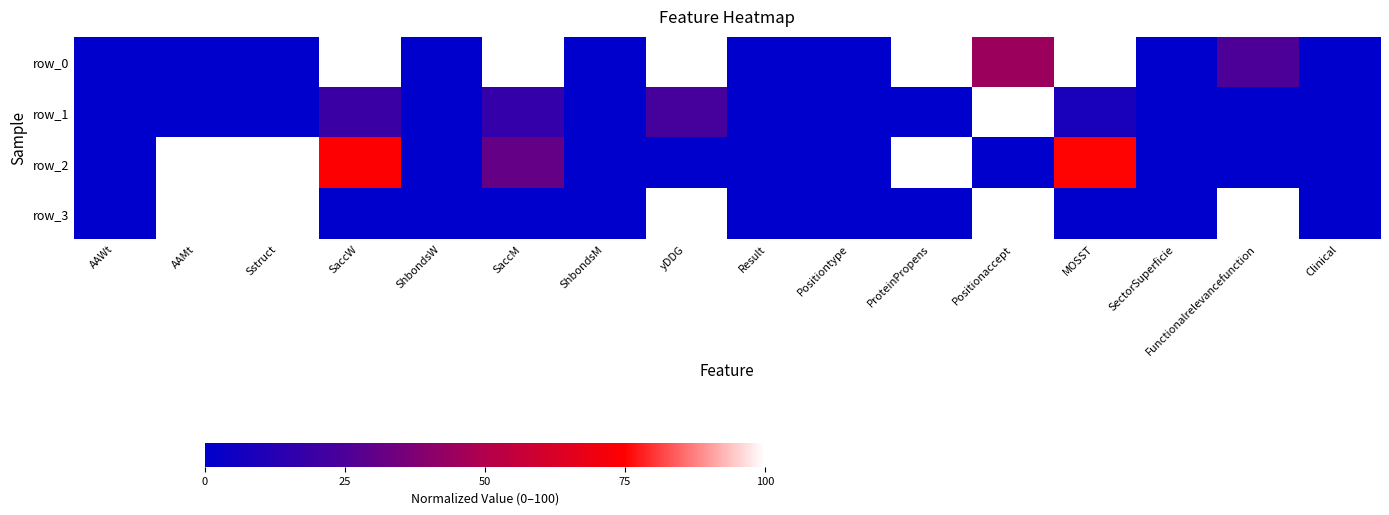

What is the maximum value shown in the chart?

100.0